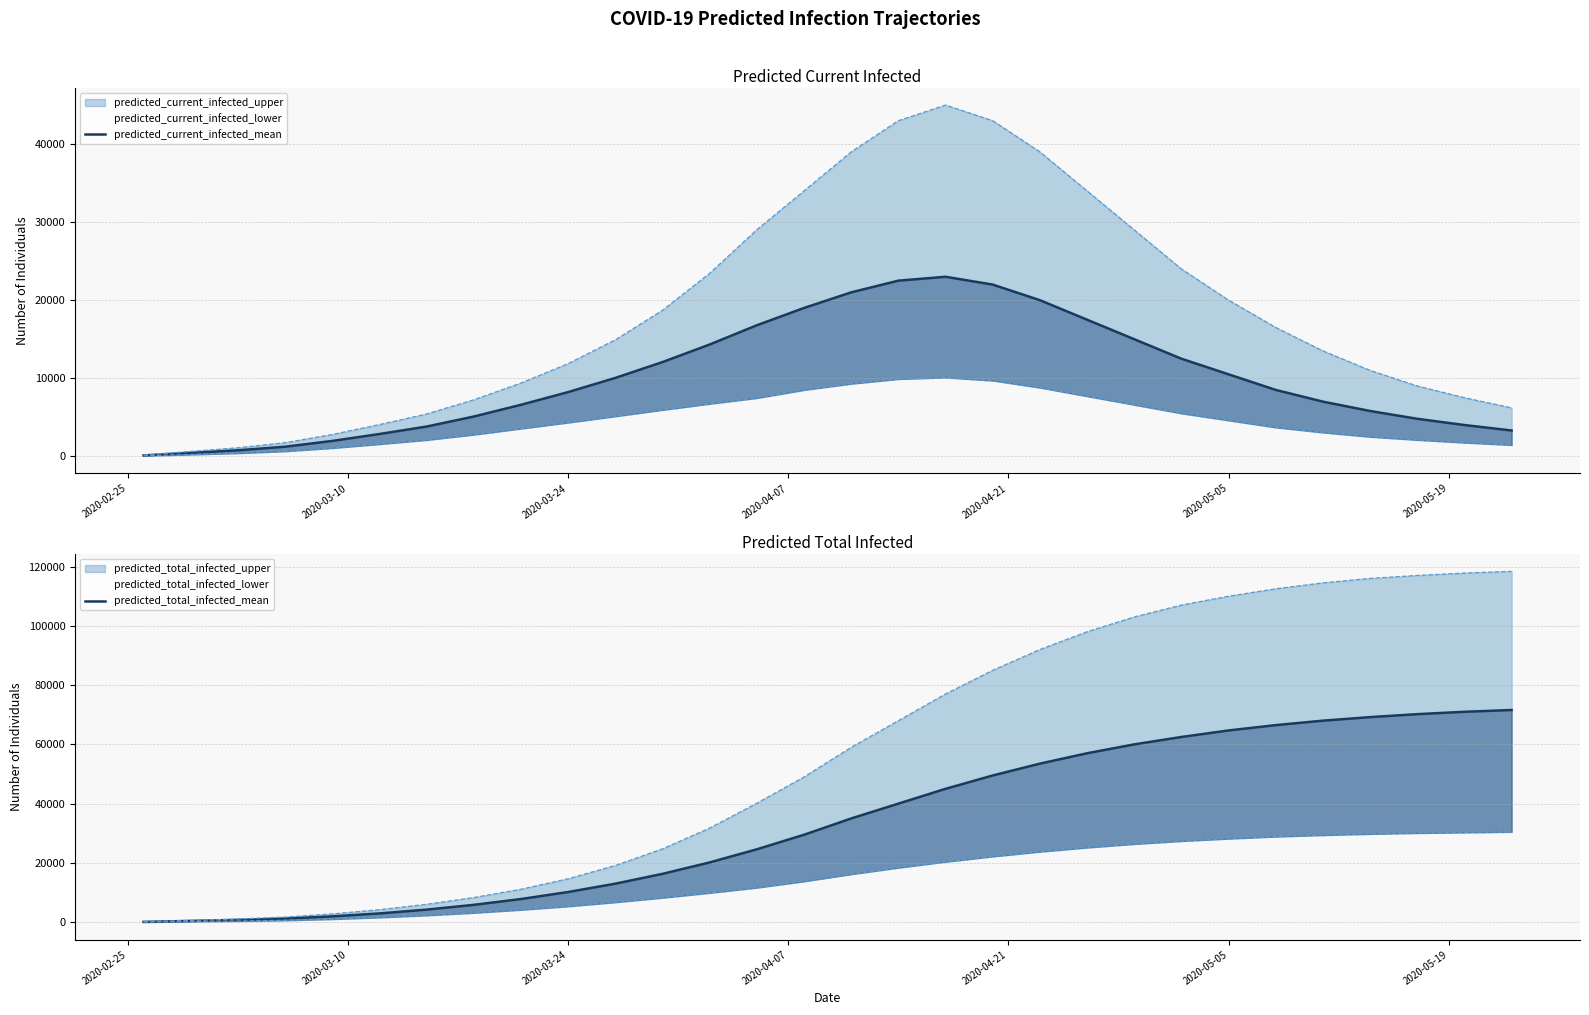

True or false: predicted_current_infected_mean and predicted_total_infected_mean cross at least once.

False